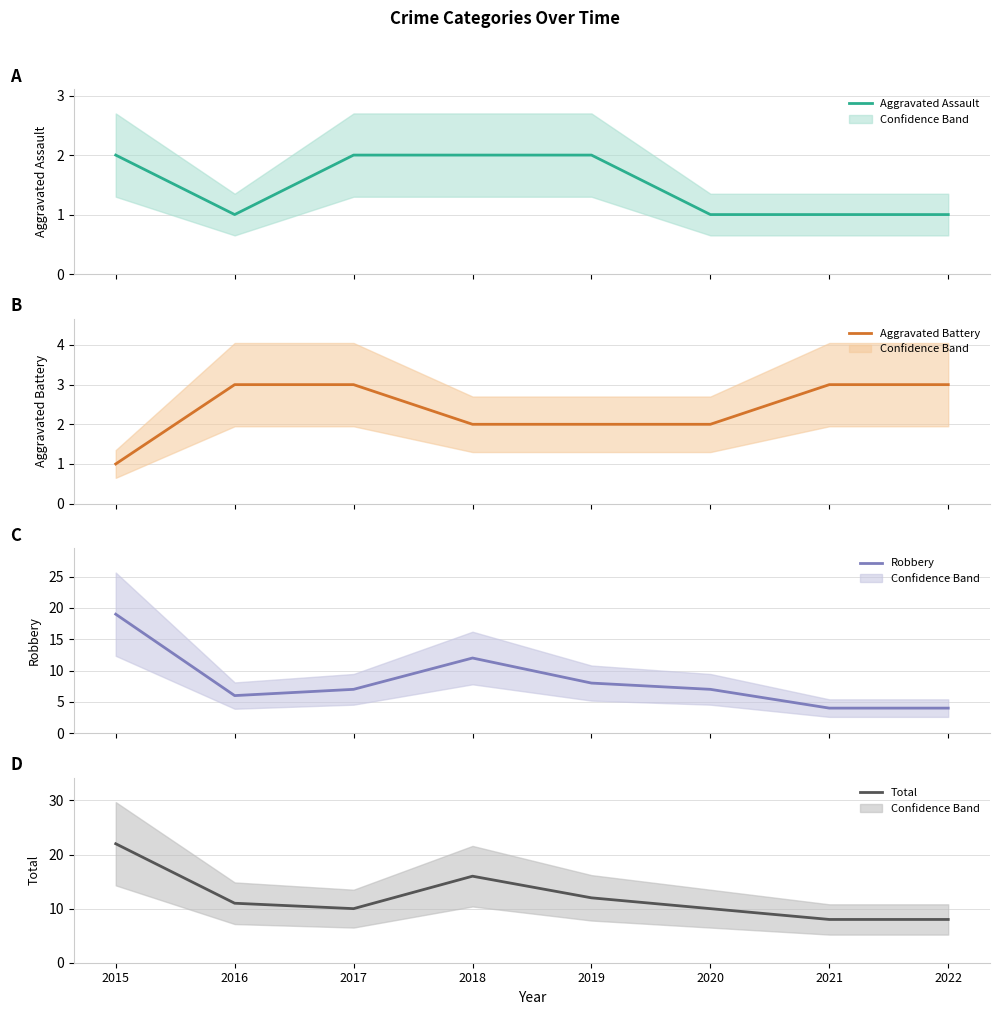

Which series has the largest total across all categories?

Total